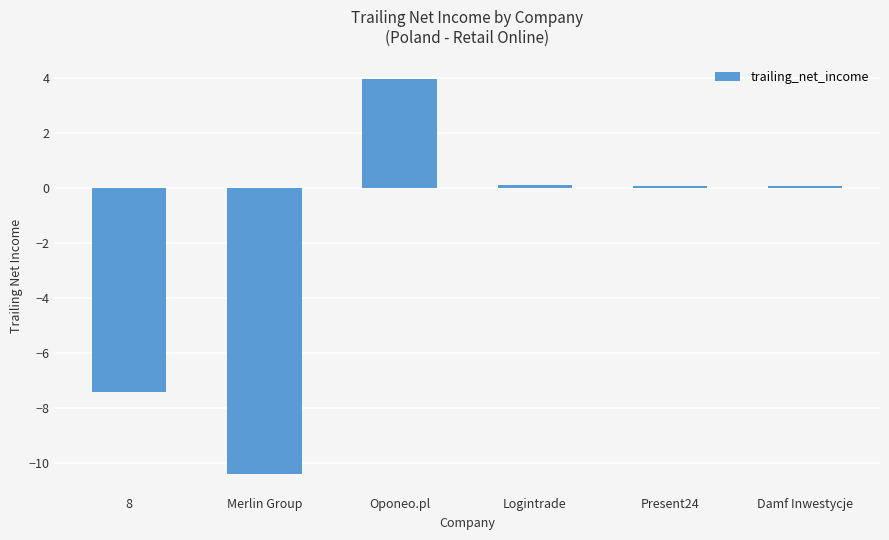

What is the difference between the values at 8 and Present24?

7.5